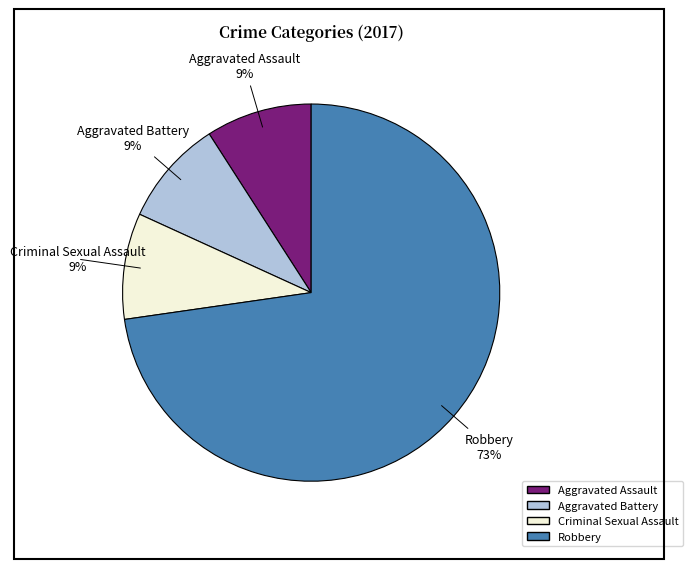

Is there a majority slice in this chart?

Yes